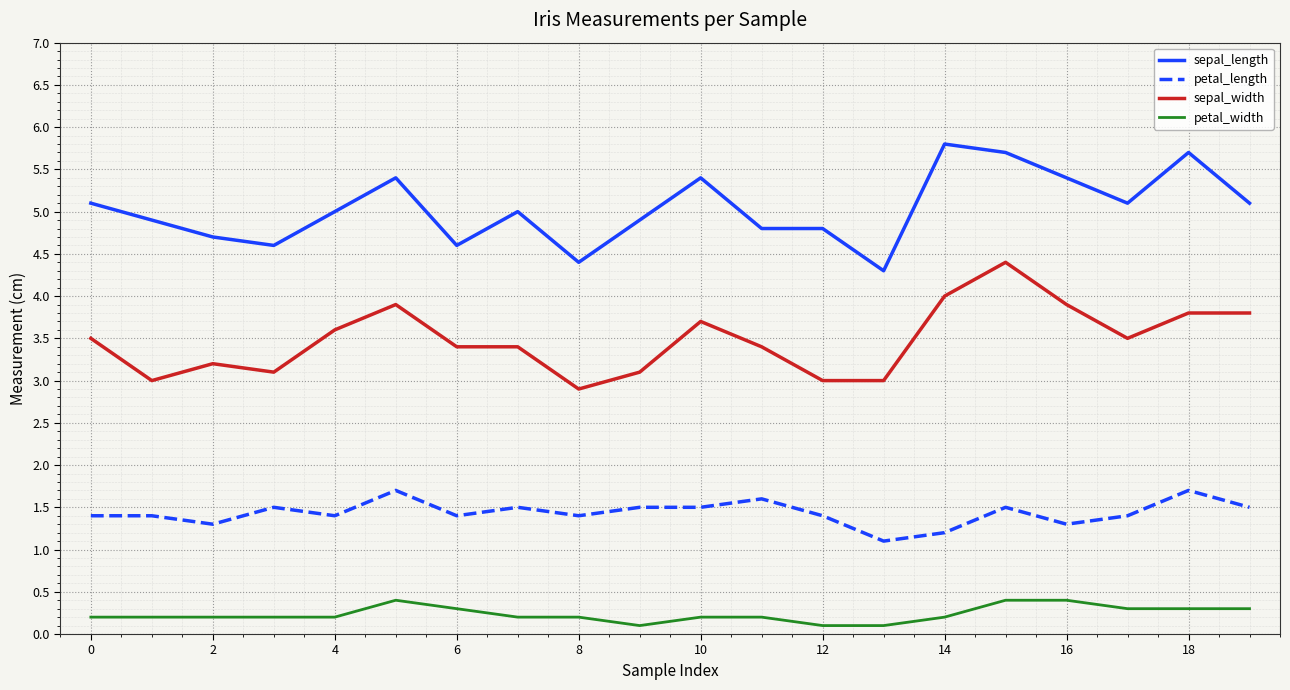

True or false: sepal_length and petal_length intersect in this chart.

False